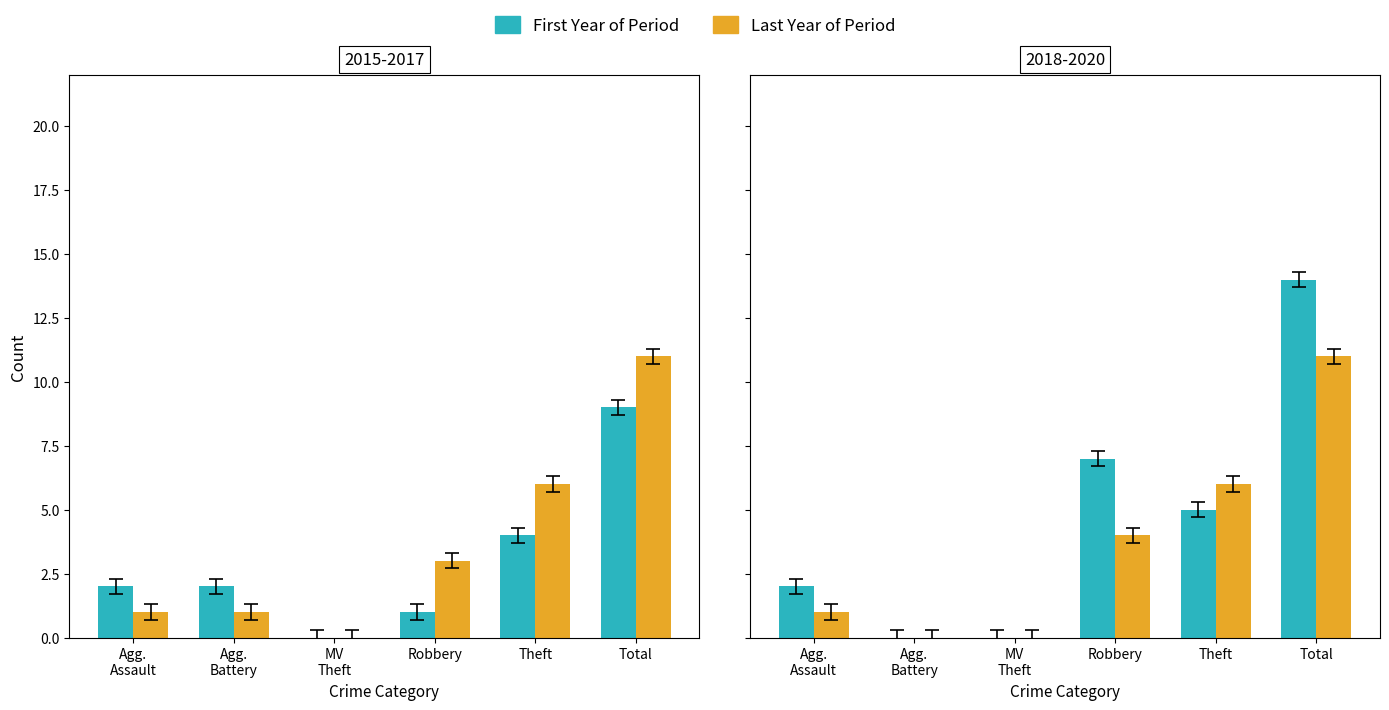

What is the difference between the second highest and second lowest values in the 2018 series?

7